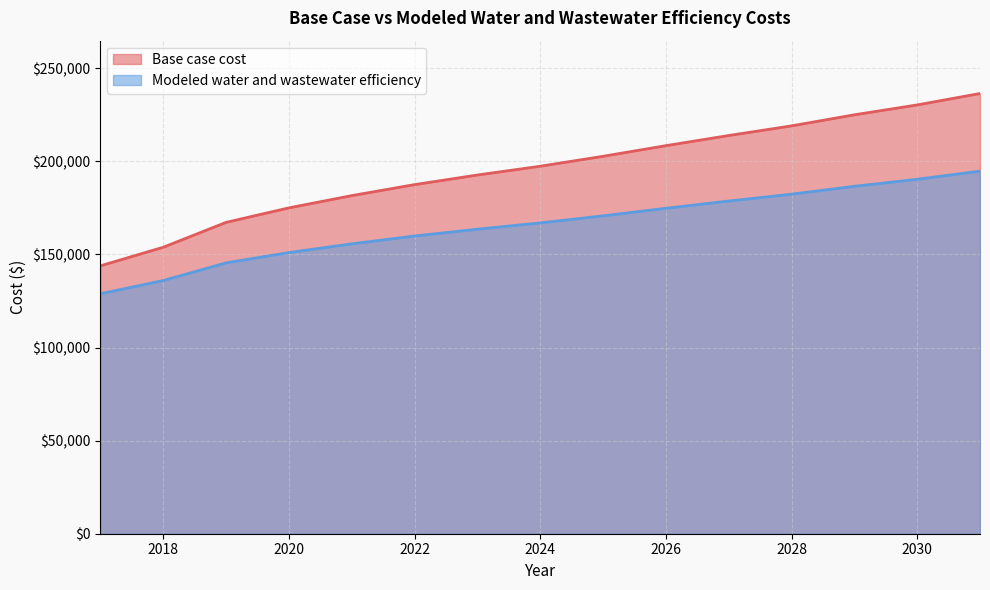

The value of Base case cost at 2031 is 398768.4. True or false?

False